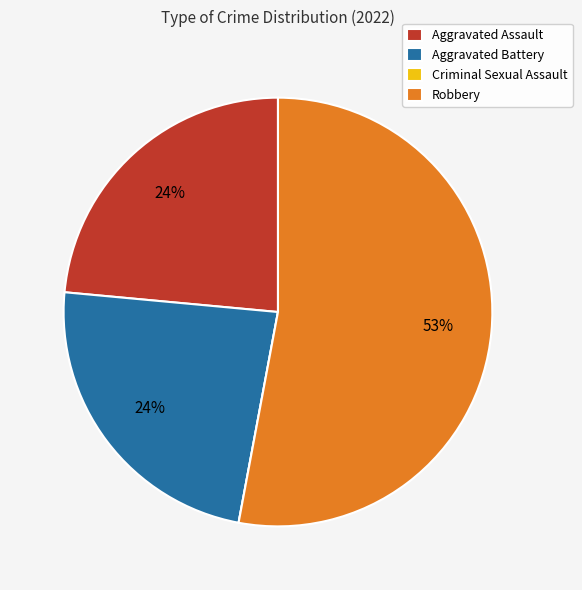

The Aggravated Assault slice represents 24% of the pie. True or false?

True